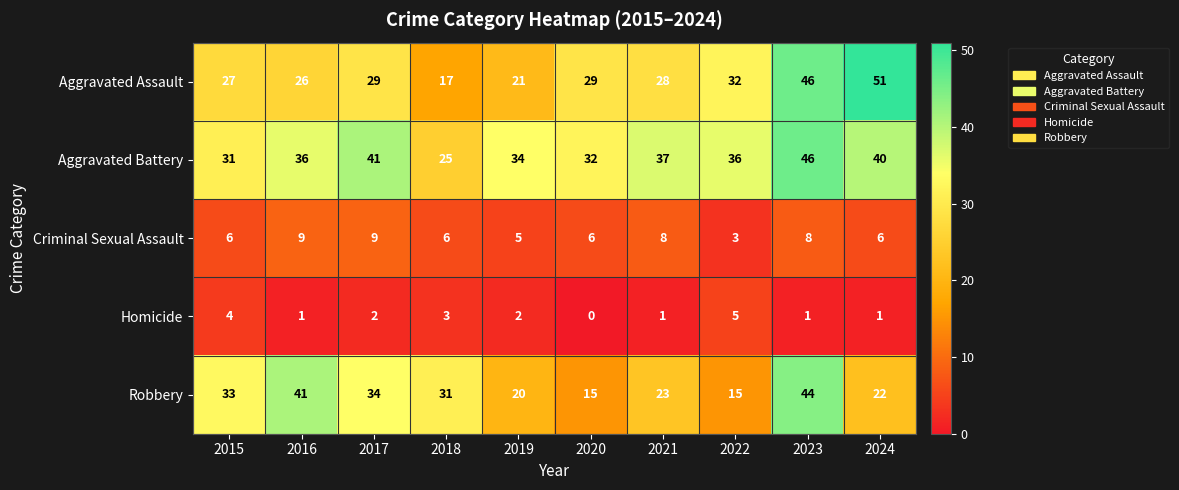

What is the difference between the maximum and minimum values in the Homicide series?

5